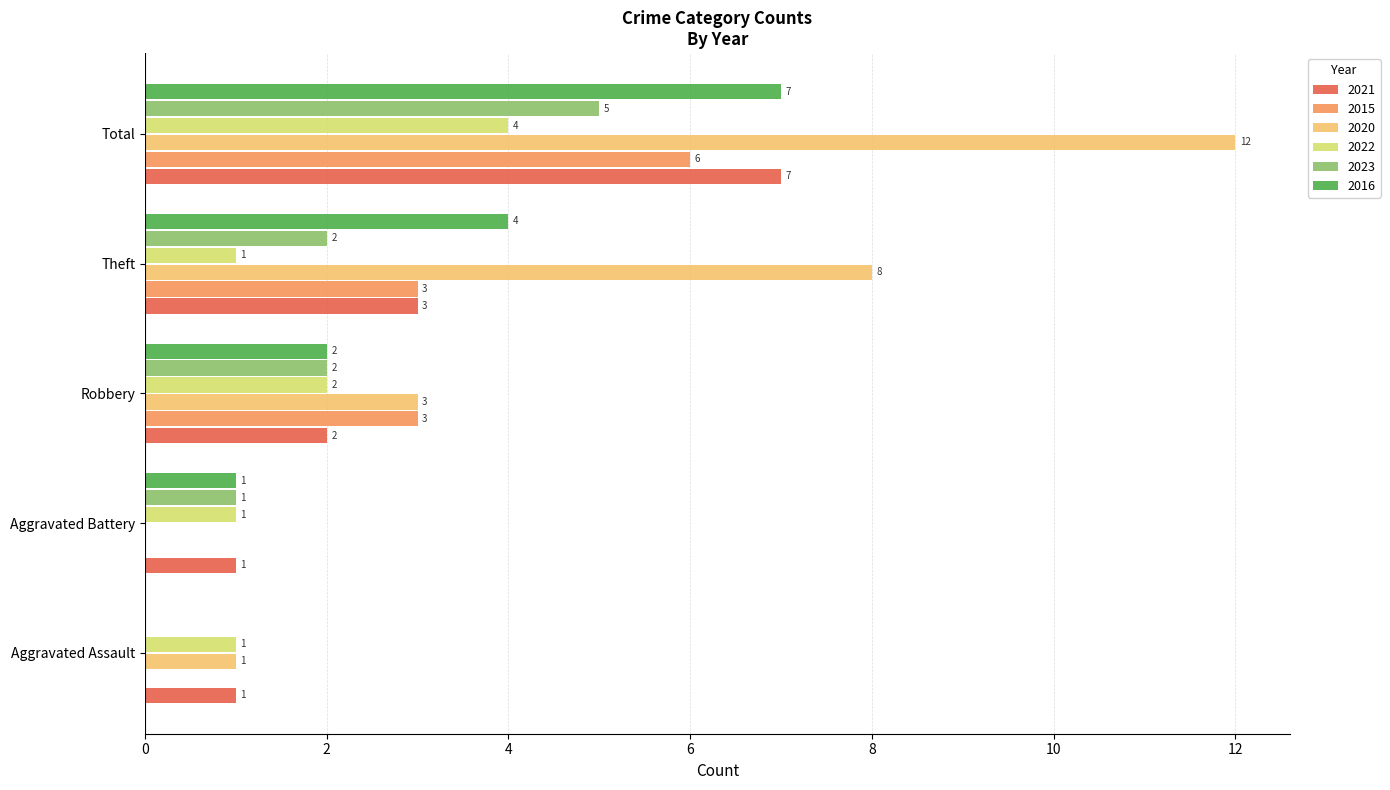

Which series changed the most between Aggravated Battery and Theft?

2020